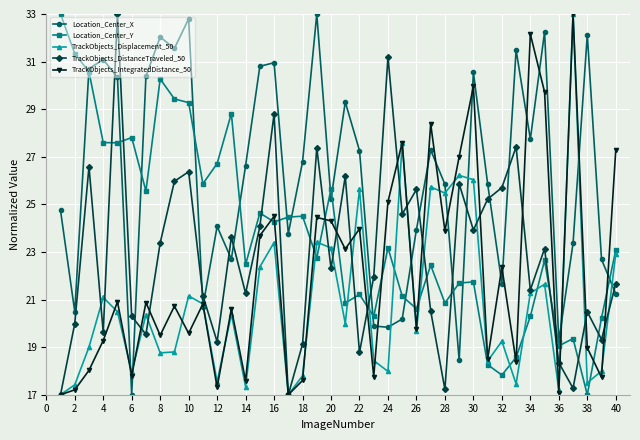

Which series has the largest total across all categories?

Location_Center_X